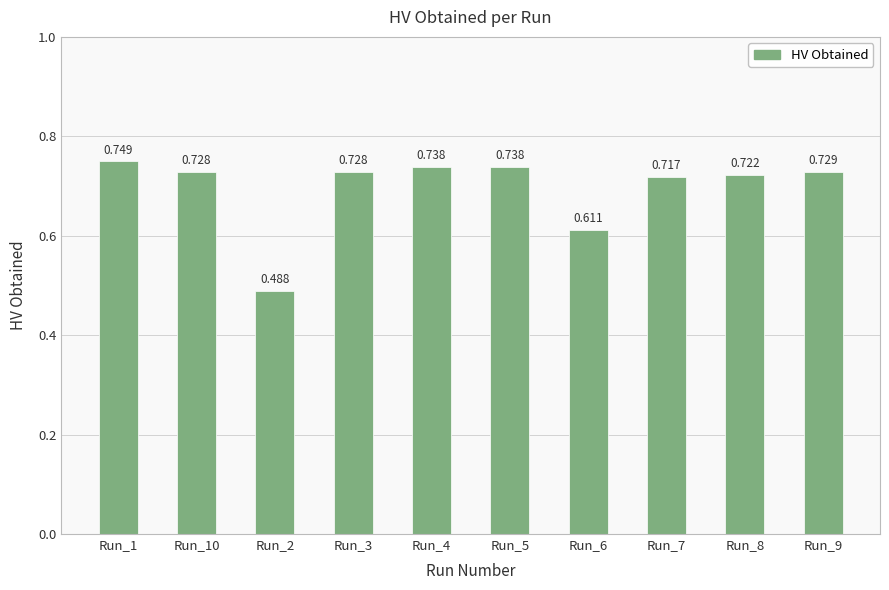

How many values are between 0 and 1?

10